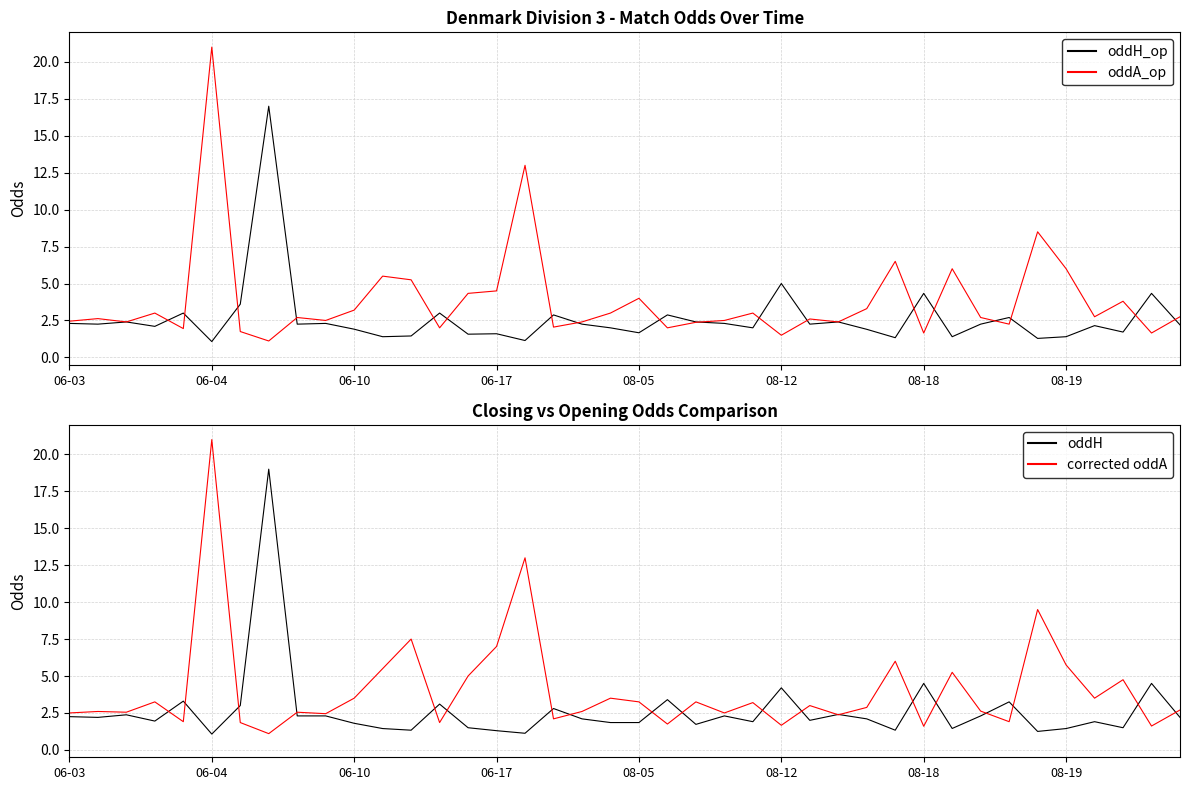

Is it true that corrected oddA equals 10.5 at 29?

False